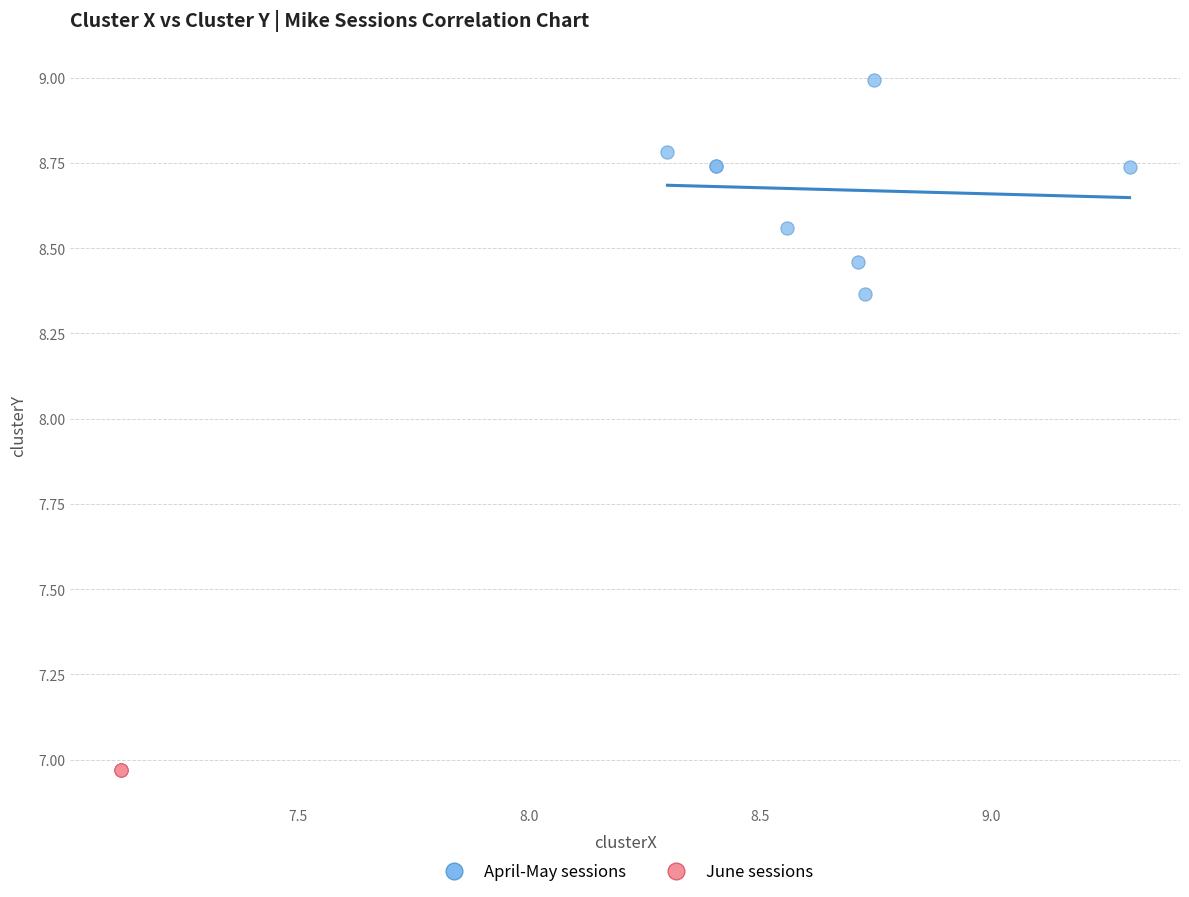

Which series reaches the minimum Y coordinate?

June sessions